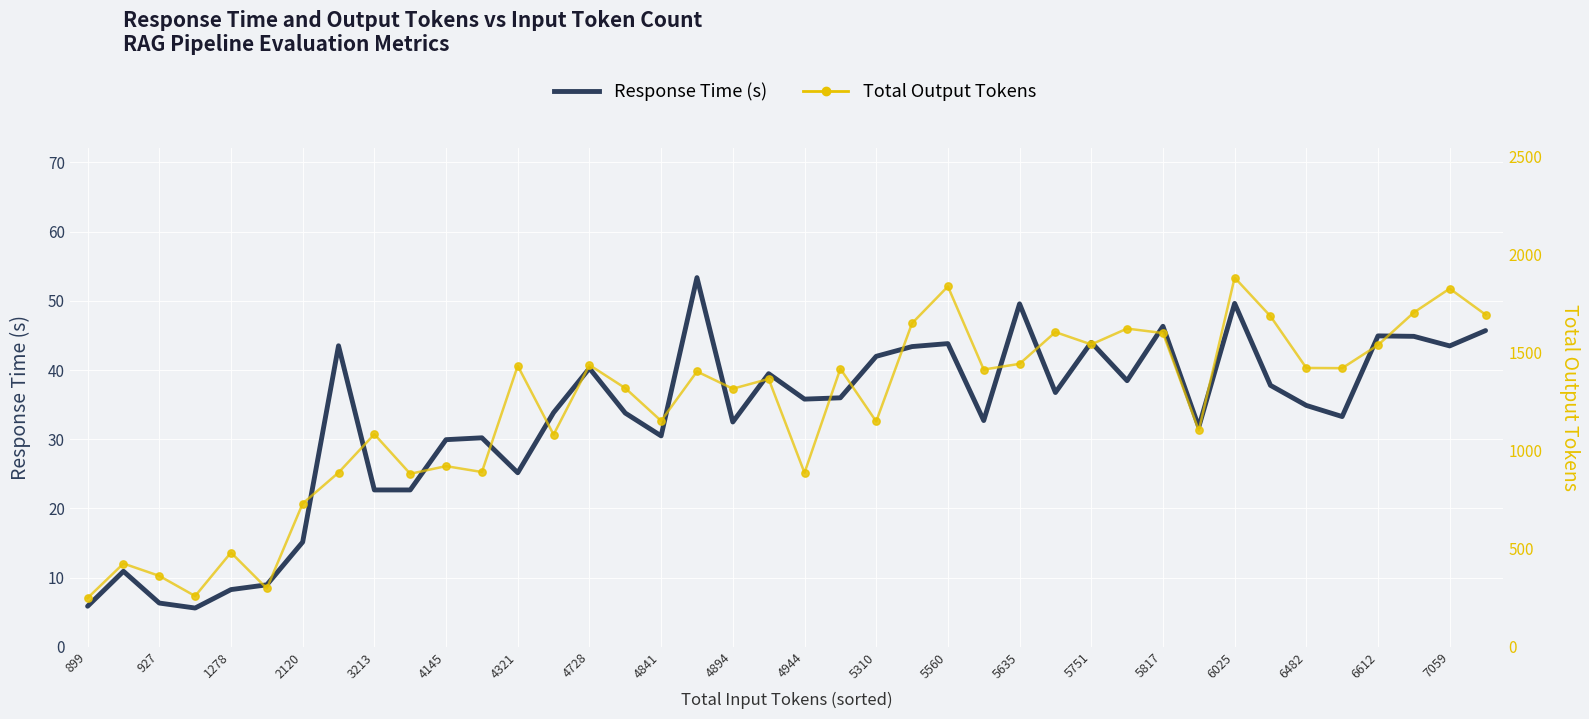

Which series reaches the minimum Y coordinate?

Response Time (s)